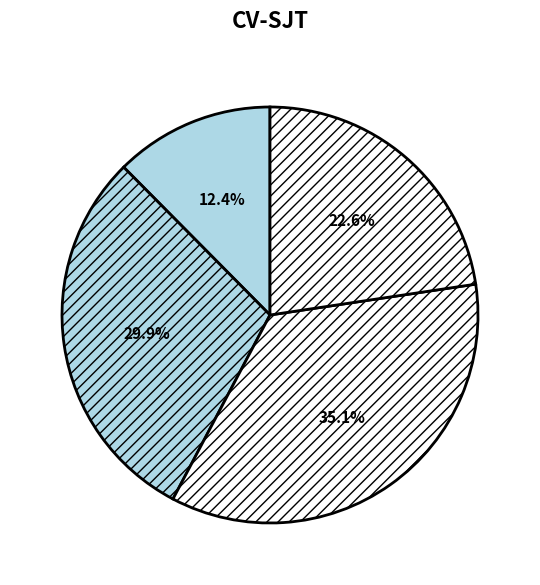

How many slices are in this pie chart?

4